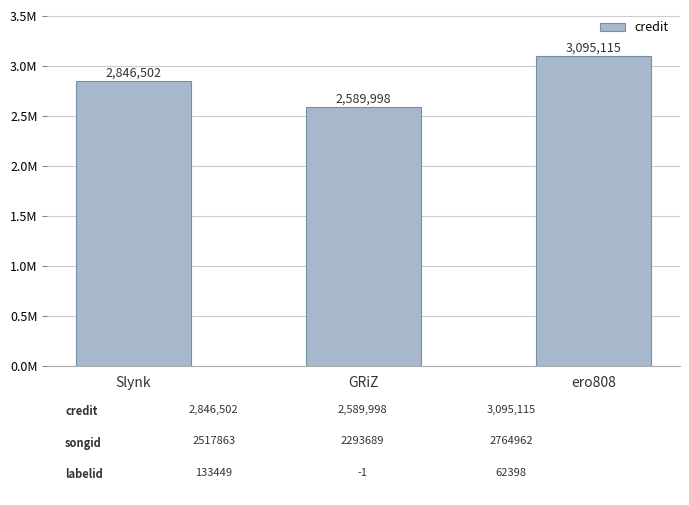

Reading left to right, transcribe all the data shown in this chart.

2846502	2589998	3095115